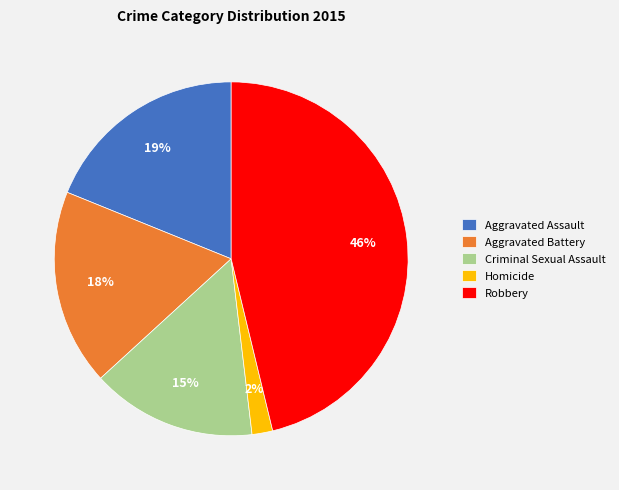

Rank the categories by value from lowest to highest.

Homicide, Criminal Sexual Assault, Aggravated Battery, Aggravated Assault, Robbery